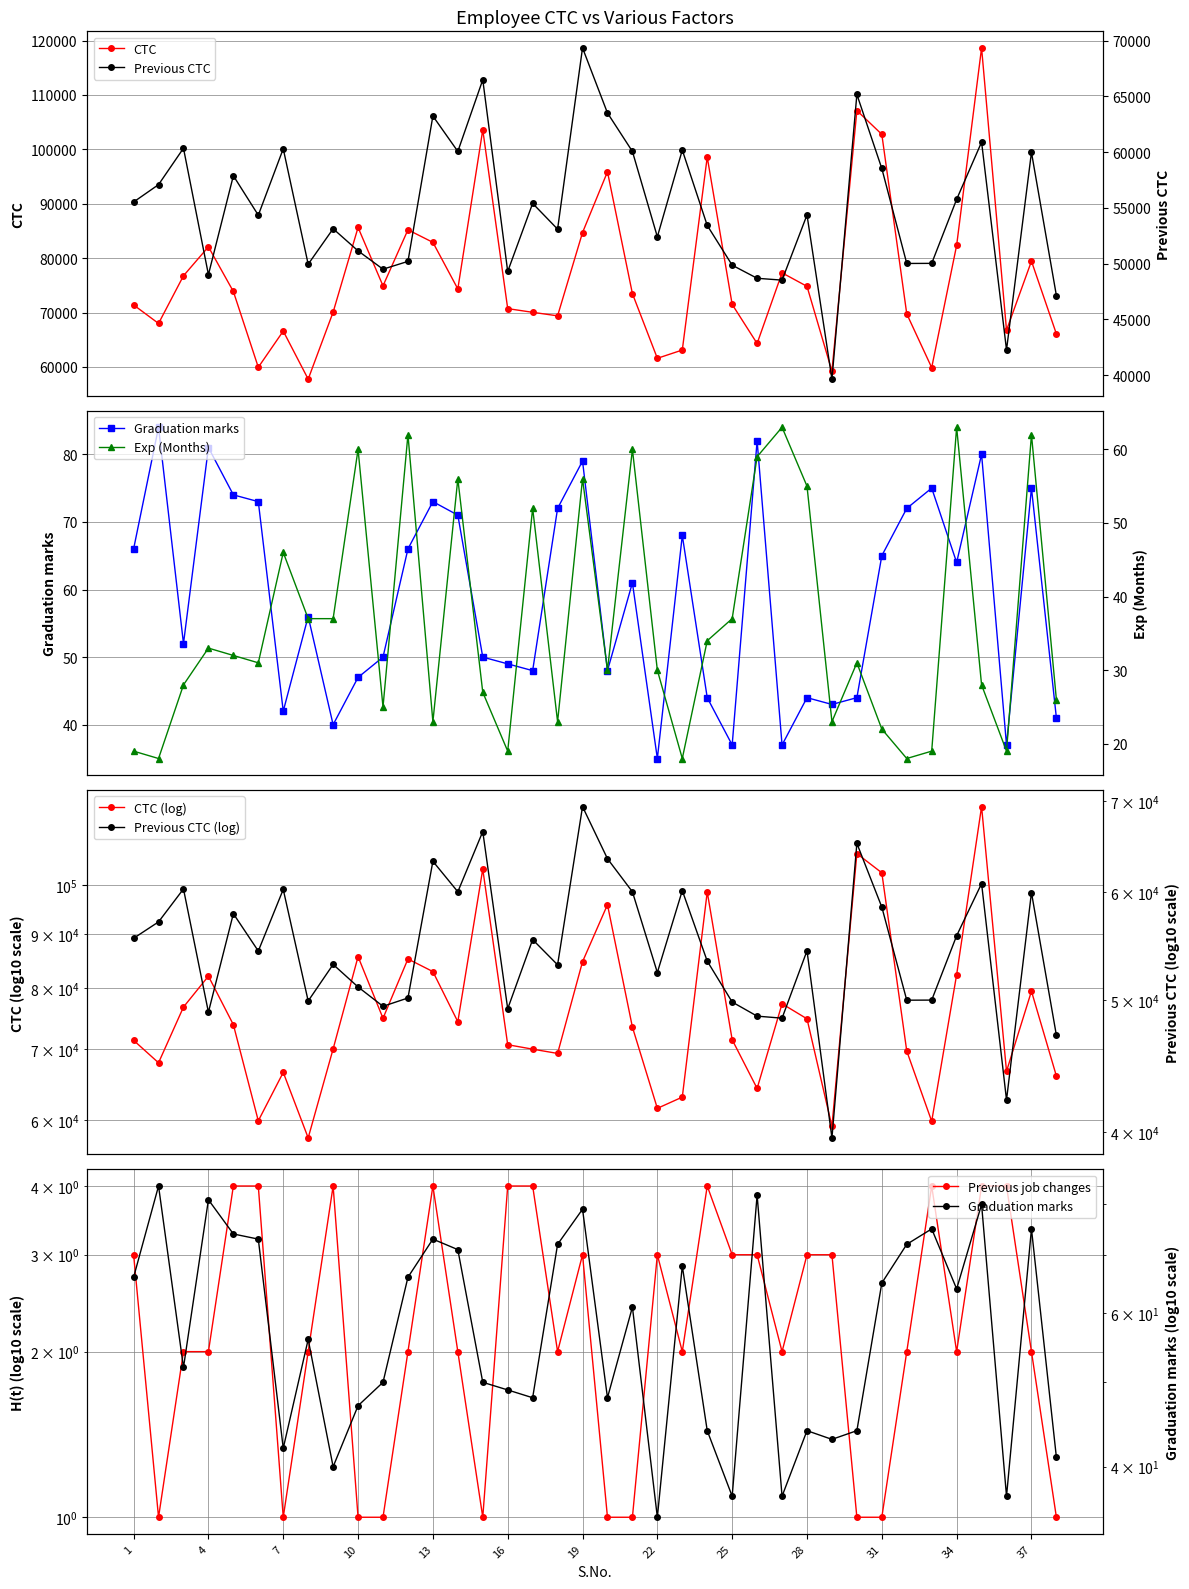

What is the difference between the maximum and minimum values in the Previous job changes series?

3.0